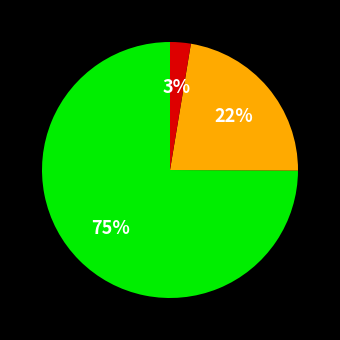

Is there a majority slice in this chart?

Yes